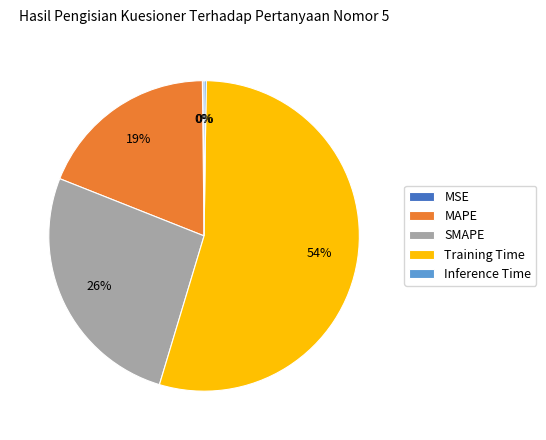

Which slice is the largest?

Training Time